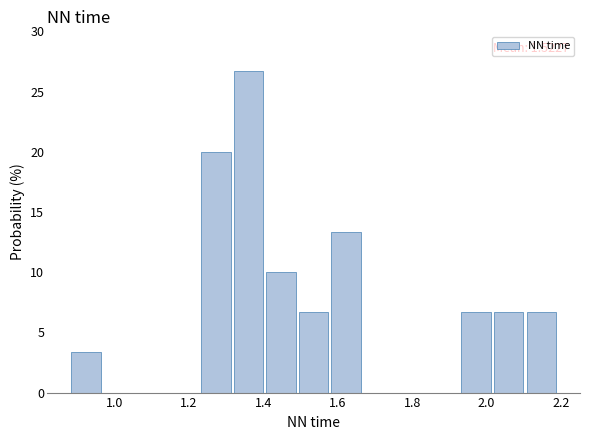

Over which range of the x-axis is the bar tallest?

1.32 to 1.40